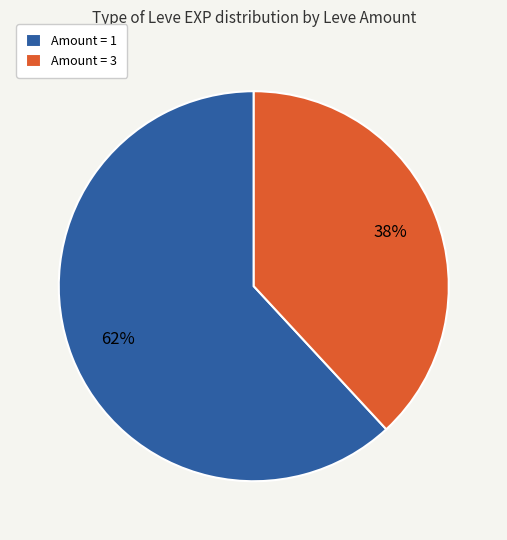

What is the largest slice in the pie chart?

Amount = 1